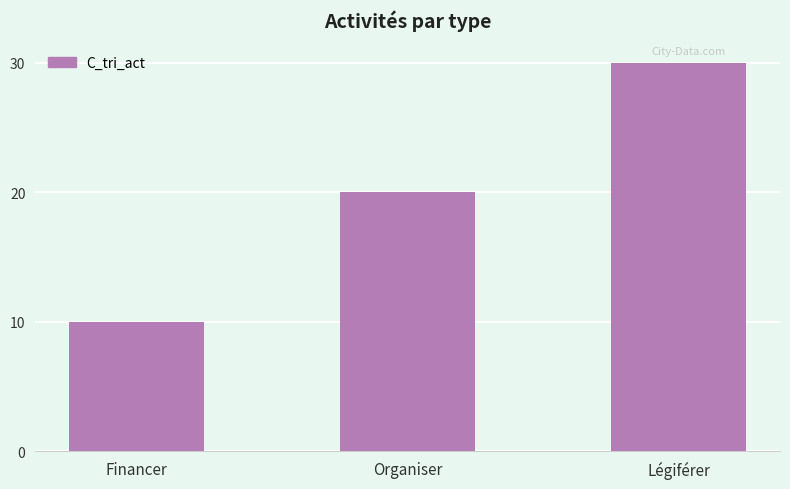

Does the chart contain stacked bars?

No